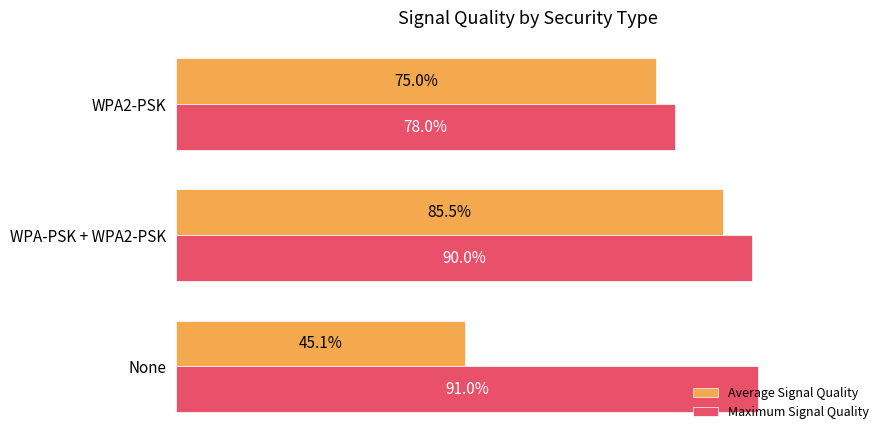

Which series has the widest spread of values?

Average Signal Quality